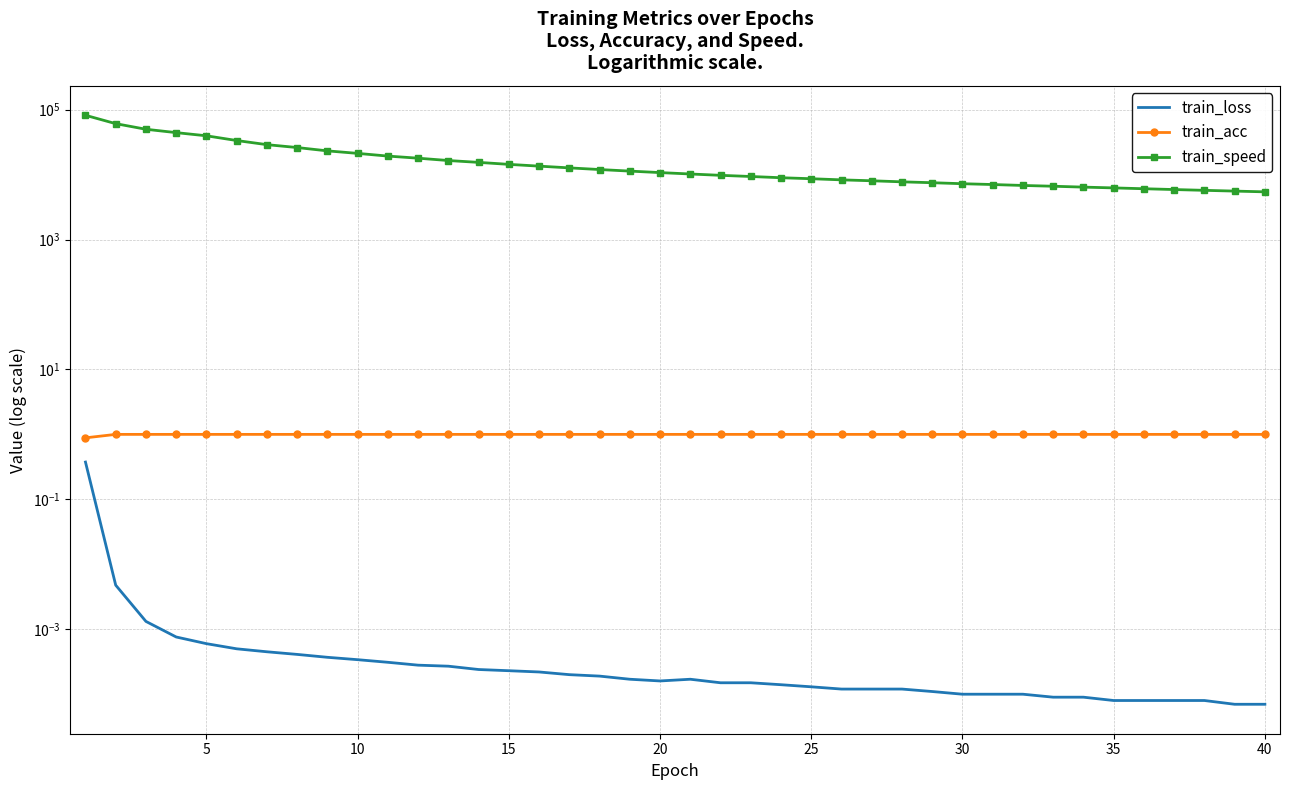

Is this an area chart (filled region under the line)?

No